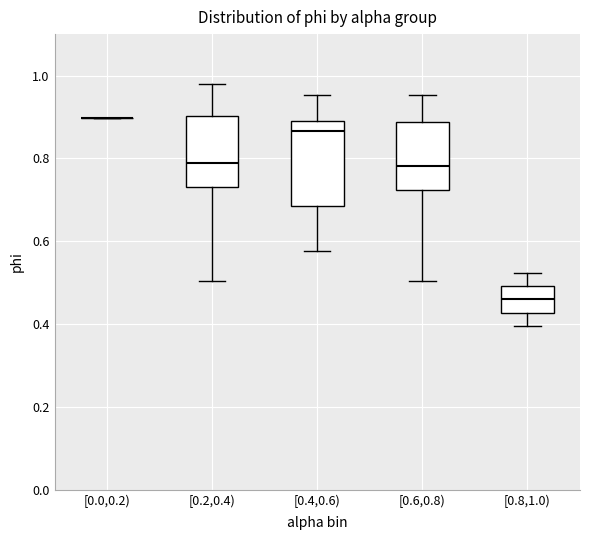

Where does the median line of the box for [0.6,0.8) sit on the y-axis? The values are not printed on the chart, so give them approximately, as read against the axis.

0.78